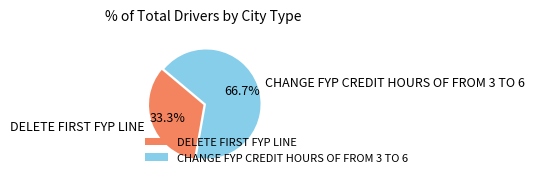

To the nearest percent, what is the difference between the largest and smallest slice percentages?

33%